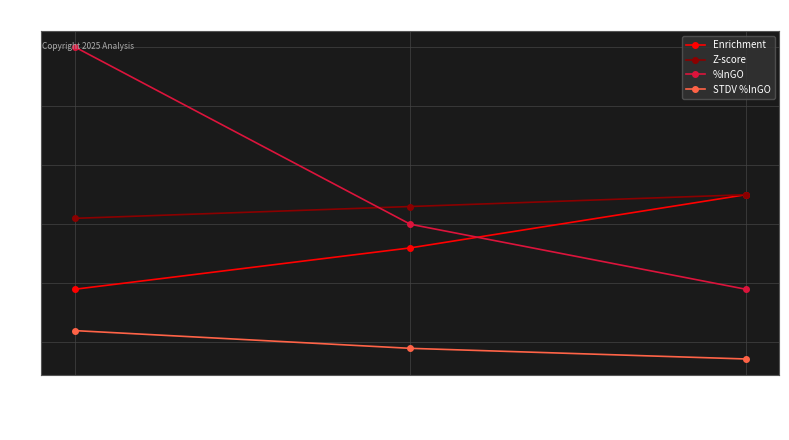

What is the difference between the Enrichment values at Cell-specific:
neuro2a and Tissue-specific:
brain?

0.7